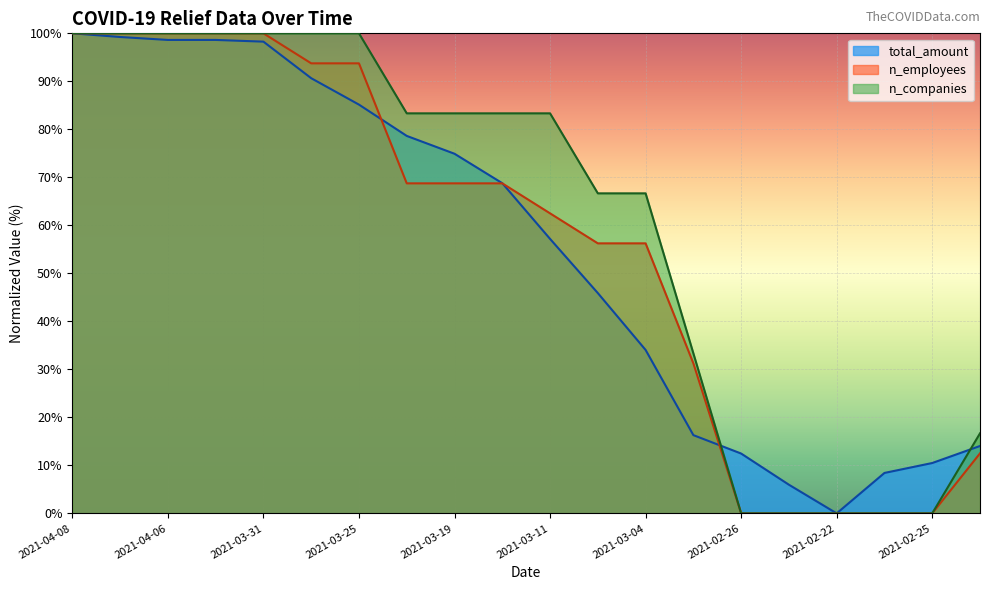

Does the chart display data point markers on the line(s)?

No